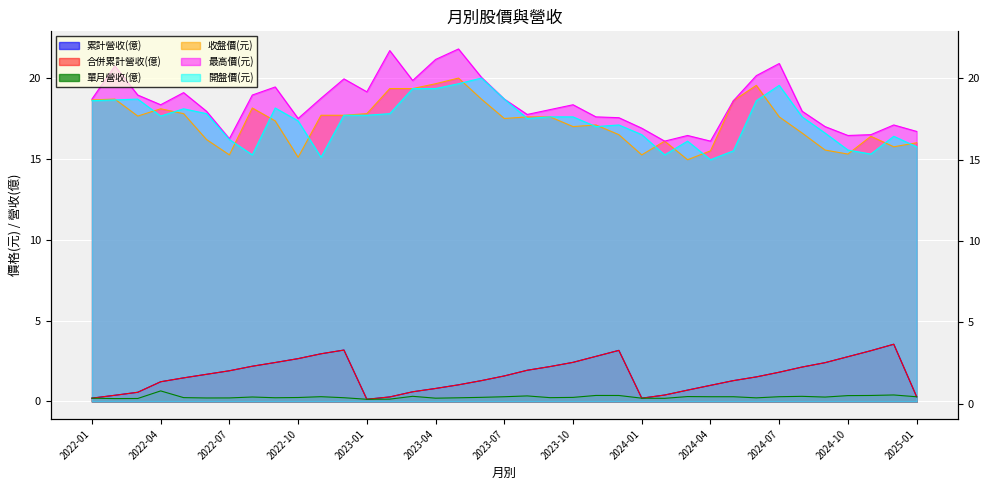

What is the label of the 4th point from the left?

2022-04